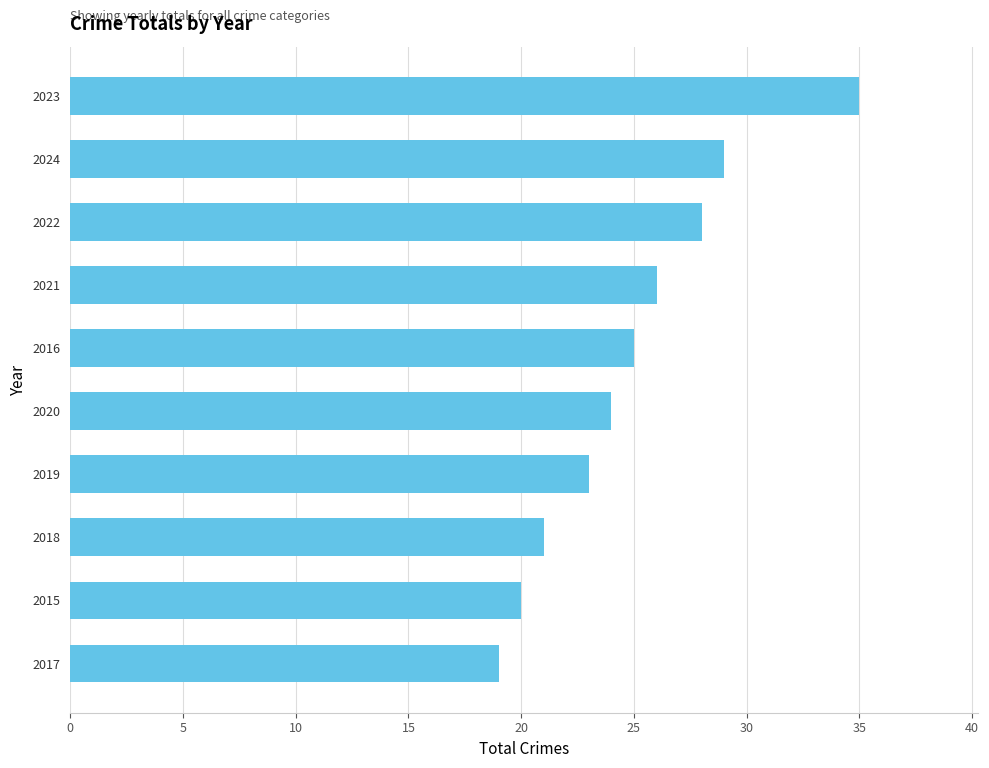

Reading bottom to top, transcribe all the data shown in this chart.

19	20	21	23	24	25	26	28	29	35